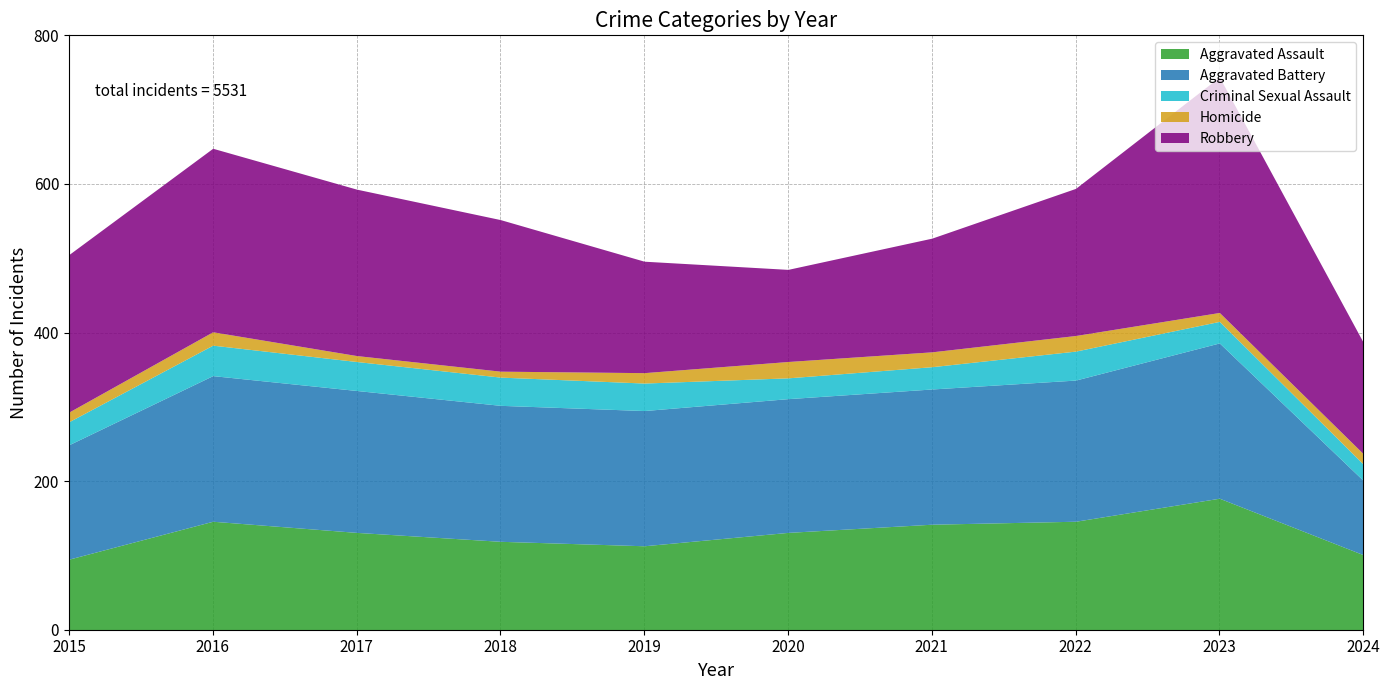

Which series changed the most between 2016 and 2021?

Robbery